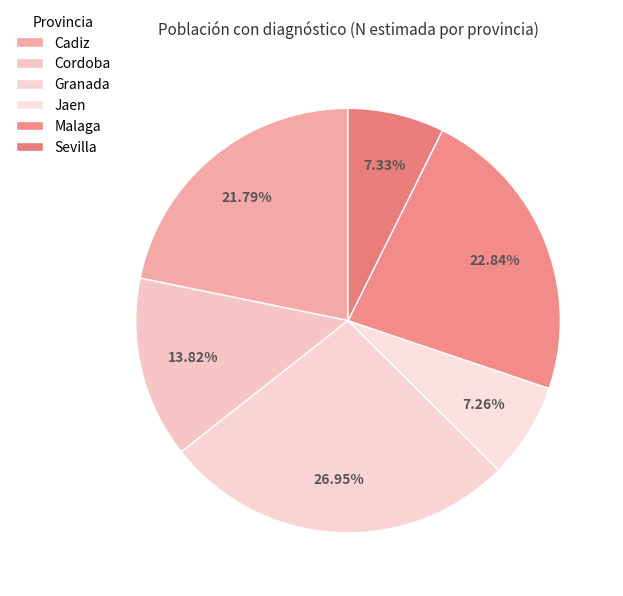

Is it true that Malaga is 15% of the pie?

False